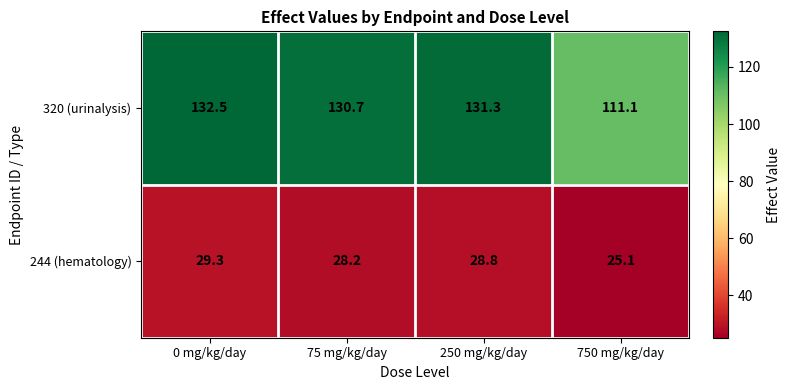

Which series changed the most between 0 mg/kg/day and 75 mg/kg/day?

320 (urinalysis)